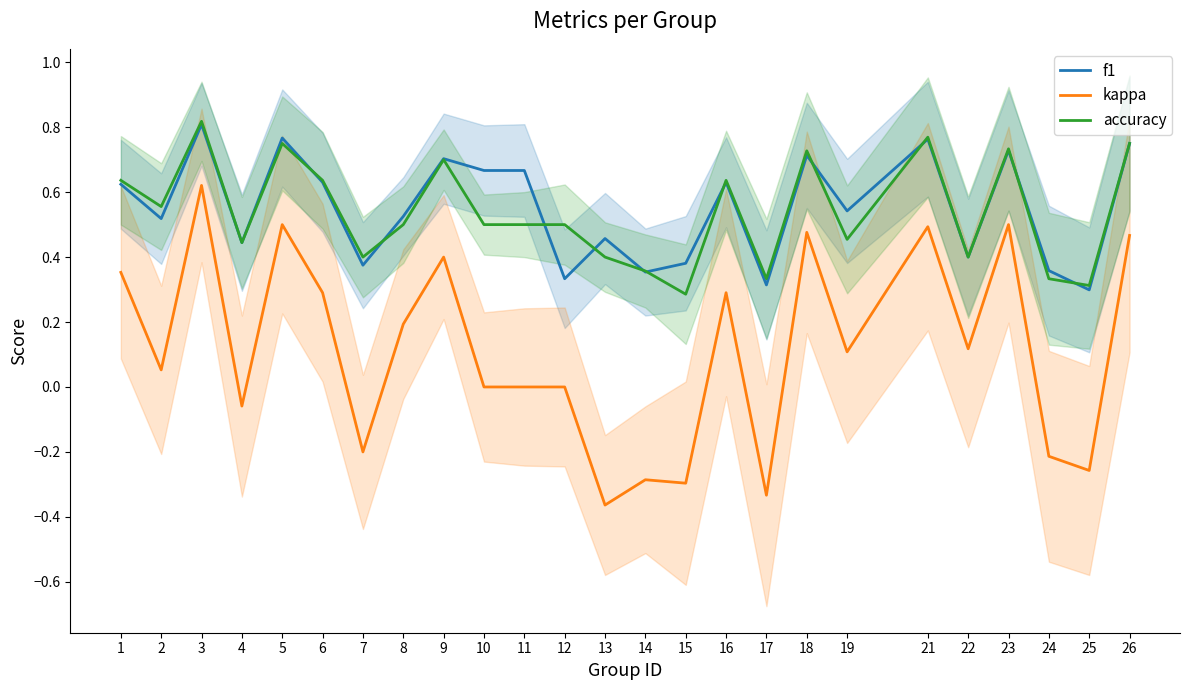

True or false: accuracy and kappa intersect in this chart.

False